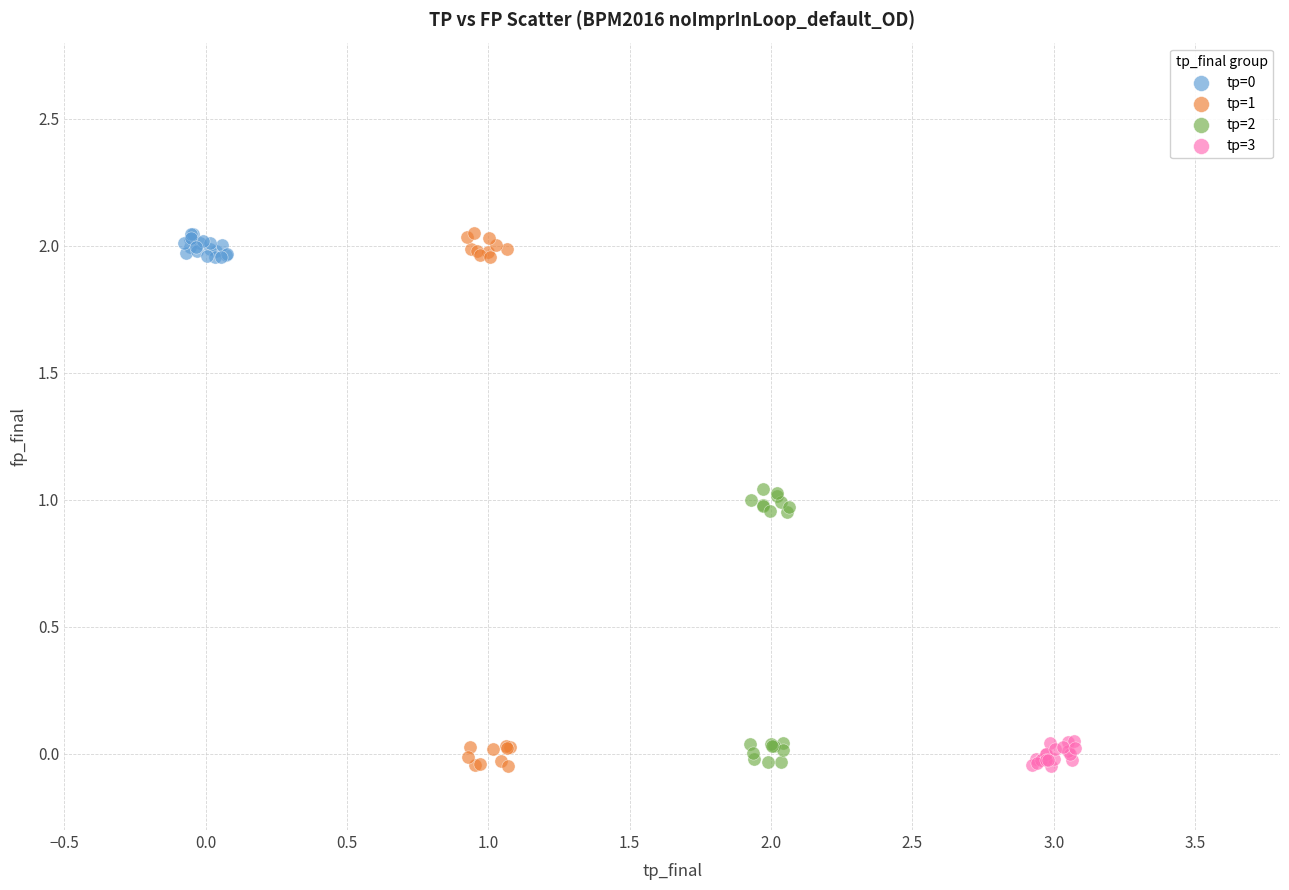

Which series has the widest spread of Y values?

tp=1